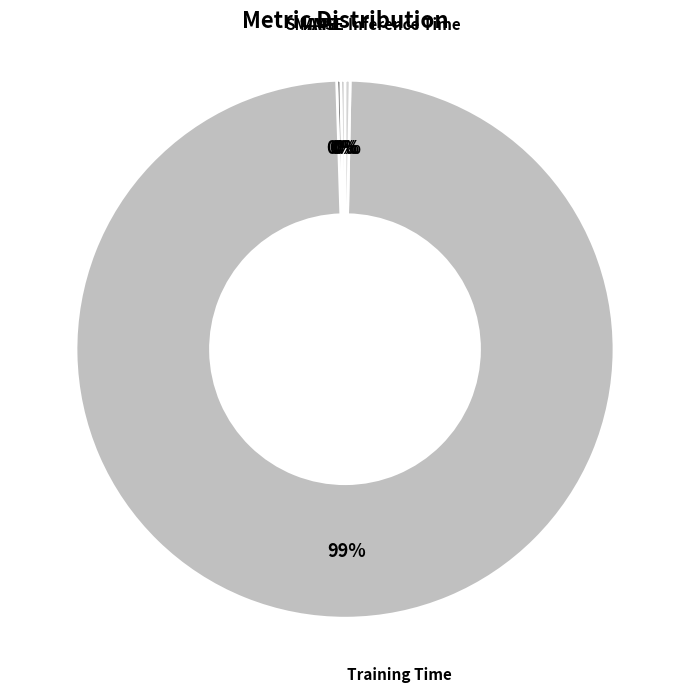

What is the largest slice in the pie chart?

Training Time